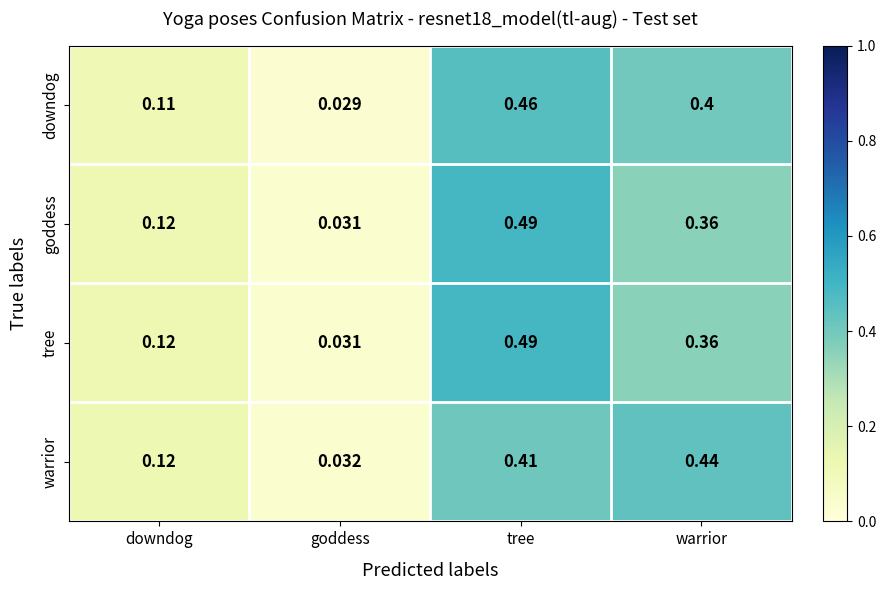

Where is downdog nearest to the value 0?

goddess